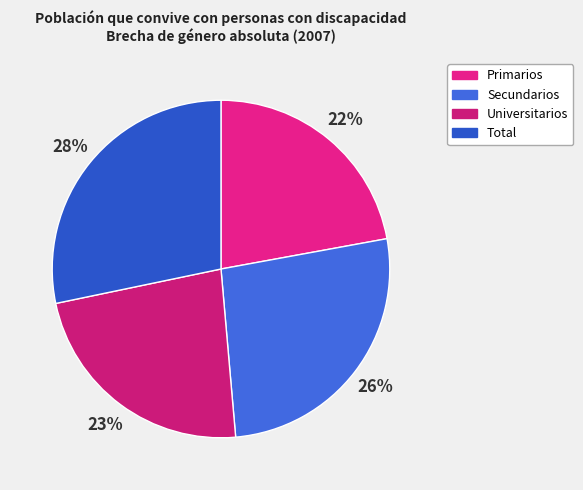

To the nearest percent, what percentage of the pie is Universitarios?

23%